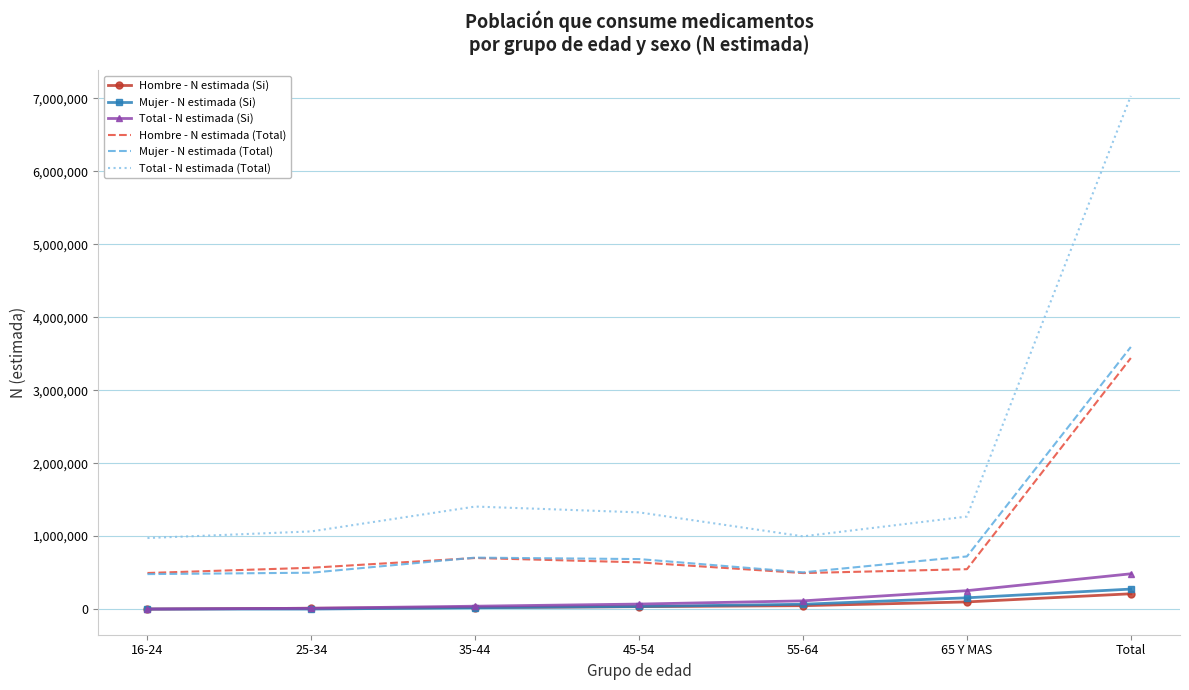

What position from the right is 55-64?

3